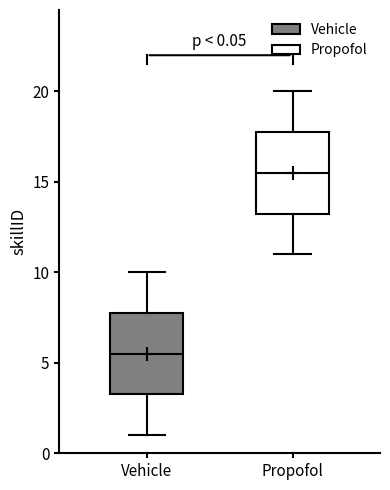

Which box has the highest median line?

Propofol